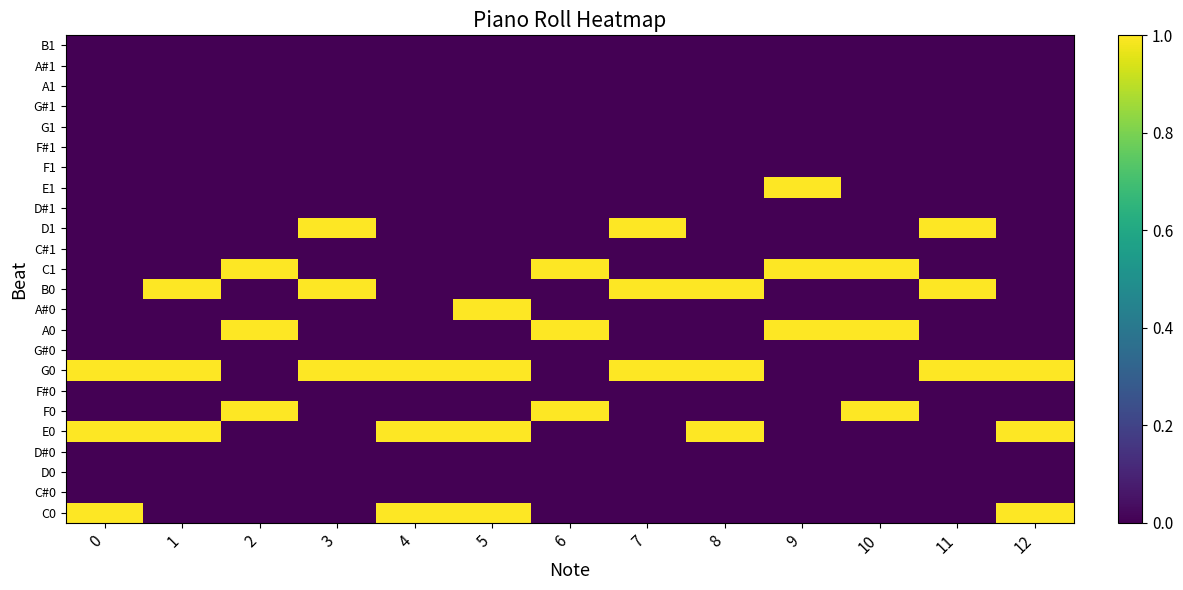

At which category does the chart reach its minimum across all series?

1